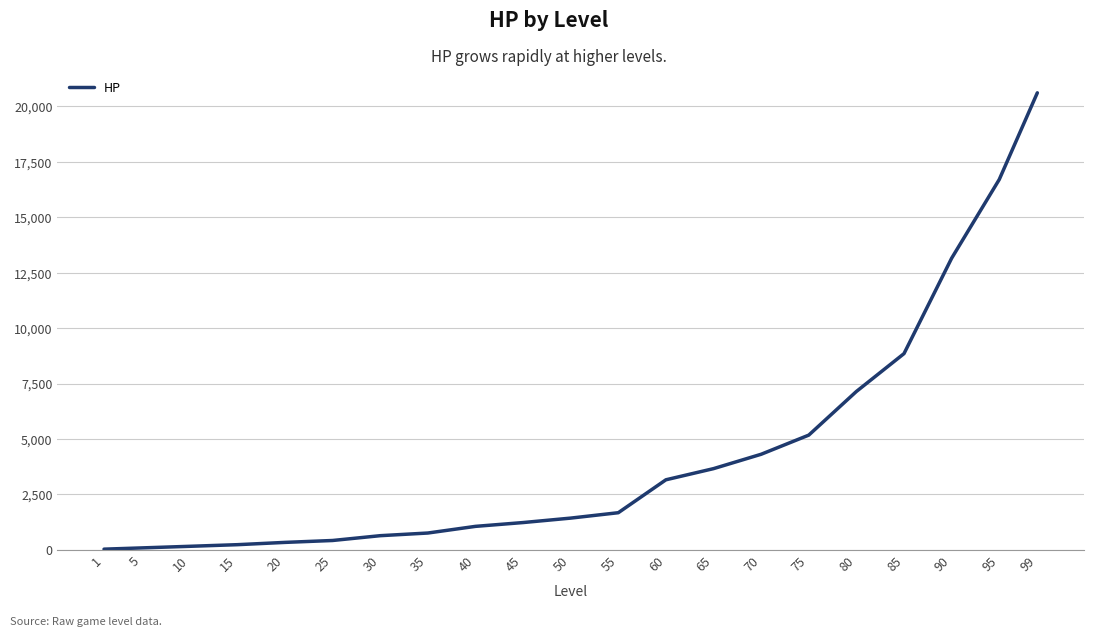

Is it true that the value at 75 is 7878.5?

False